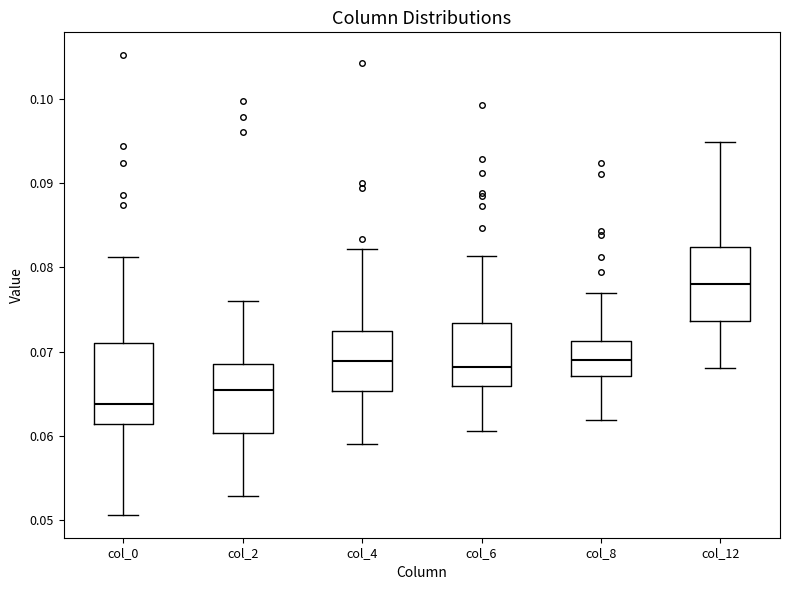

Reading left to right, transcribe this box plot: for each box, give where its median line is, the range the box spans, and where its two whiskers end, as read against the y-axis. The values are not printed on the chart, so give them approximately, as read against the axis.

col_0: median 0.064, box 0.061 to 0.071, whiskers 0.051 to 0.081
col_2: median 0.065, box 0.060 to 0.068, whiskers 0.053 to 0.076
col_4: median 0.069, box 0.065 to 0.073, whiskers 0.059 to 0.082
col_6: median 0.068, box 0.066 to 0.073, whiskers 0.061 to 0.081
col_8: median 0.069, box 0.067 to 0.071, whiskers 0.062 to 0.077
col_12: median 0.078, box 0.074 to 0.082, whiskers 0.068 to 0.095